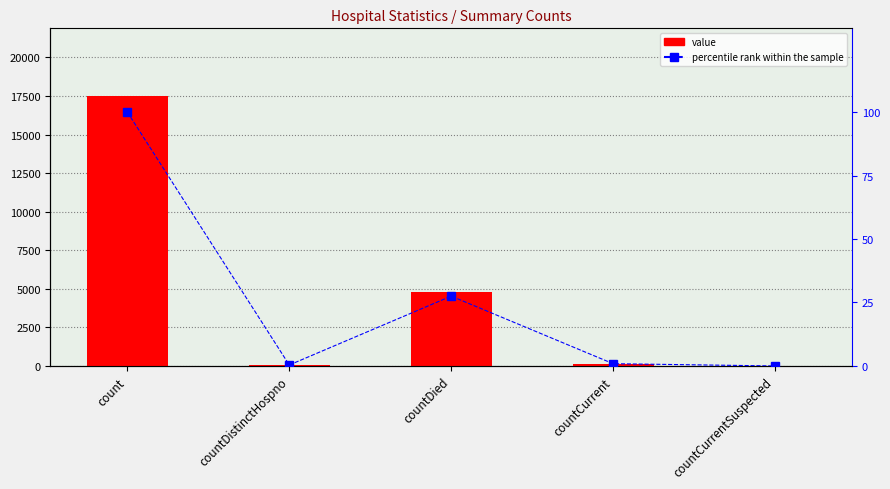

Reading right to left, extract all data points from this chart.

value: 0.0	156.0	4817.0	65.0	17512.0
percentile rank within the sample: 0.0	0.9	27.5	0.4	100.0